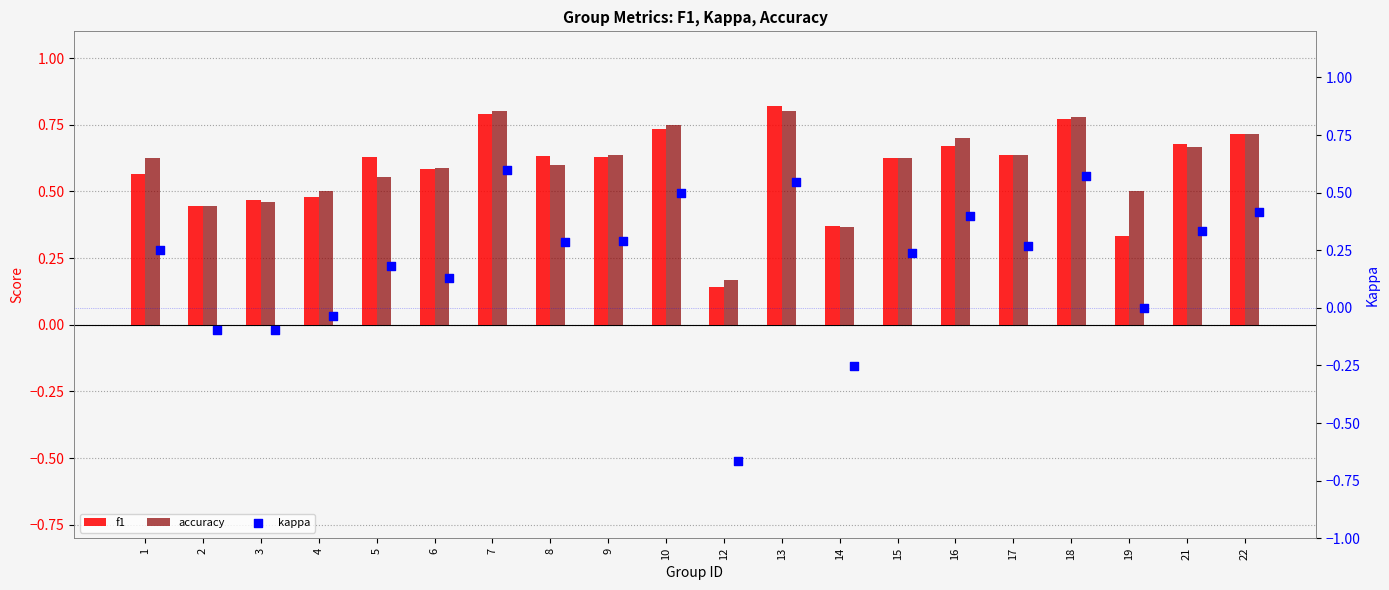

Is the value of kappa at 6 greater than the value of accuracy at 2?

No